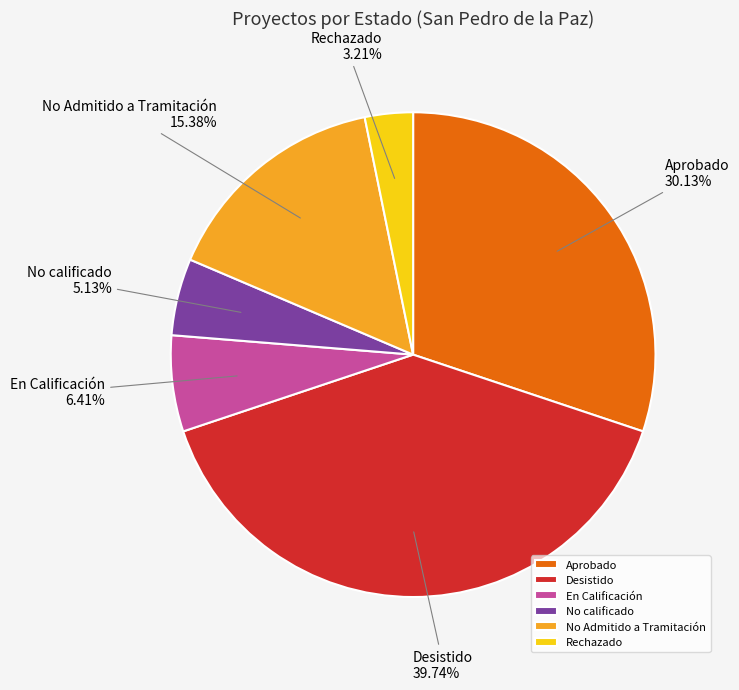

Rank the categories by value from highest to lowest.

Desistido, Aprobado, No Admitido a Tramitación, En Calificación, No calificado, Rechazado